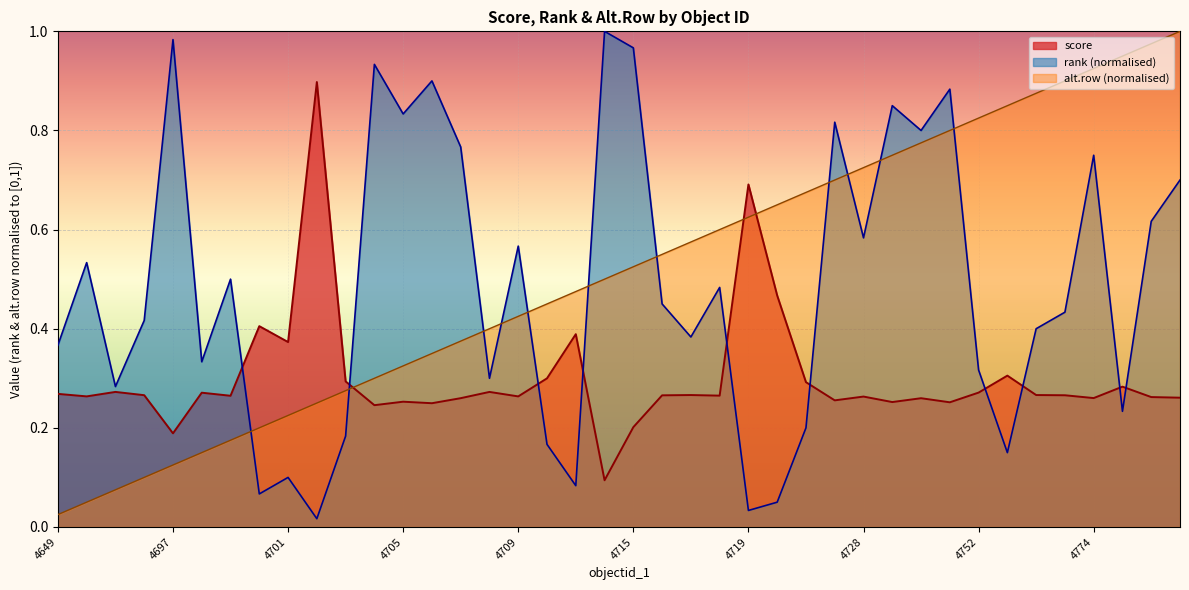

Where is the first local minimum for score?

4694